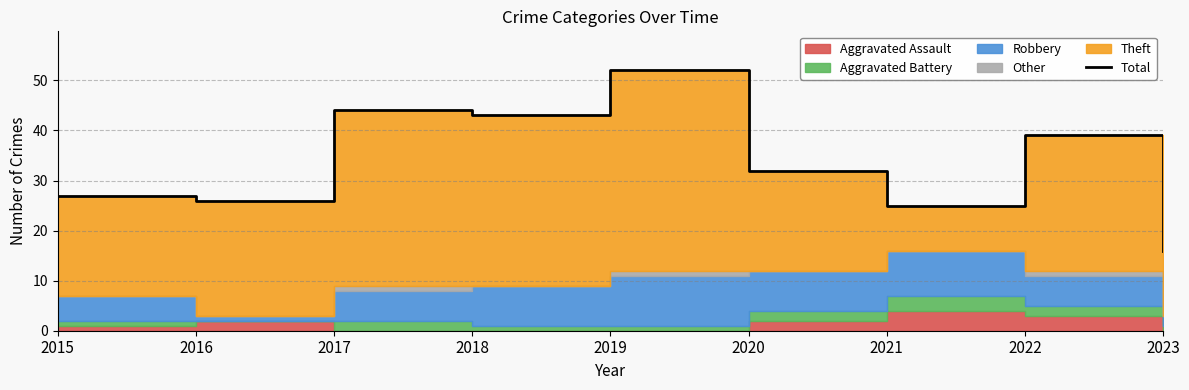

What is the difference between the maximum and minimum values?

36